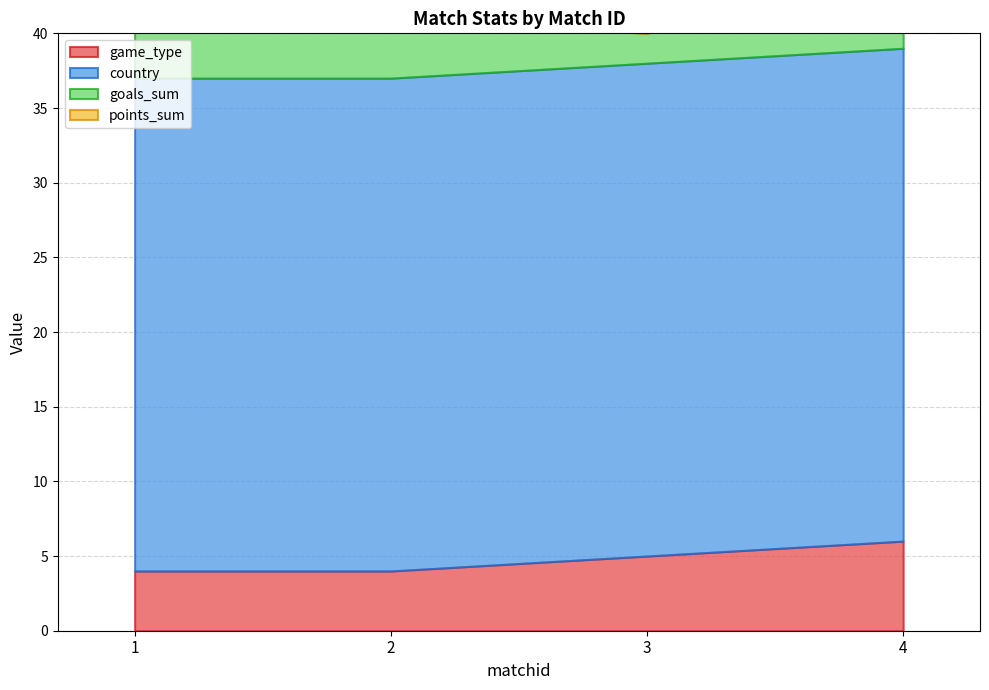

At which category does the chart reach its peak across all series?

1